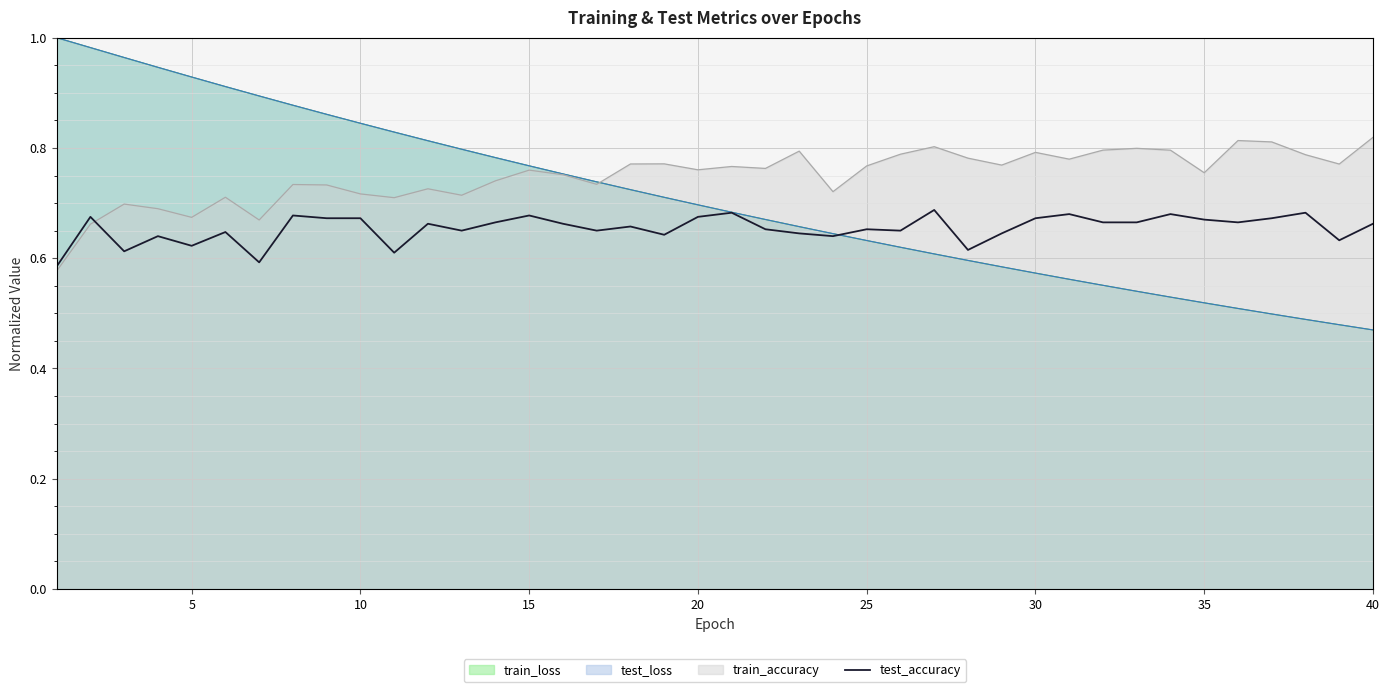

Which series has the largest total across all categories?

train_accuracy